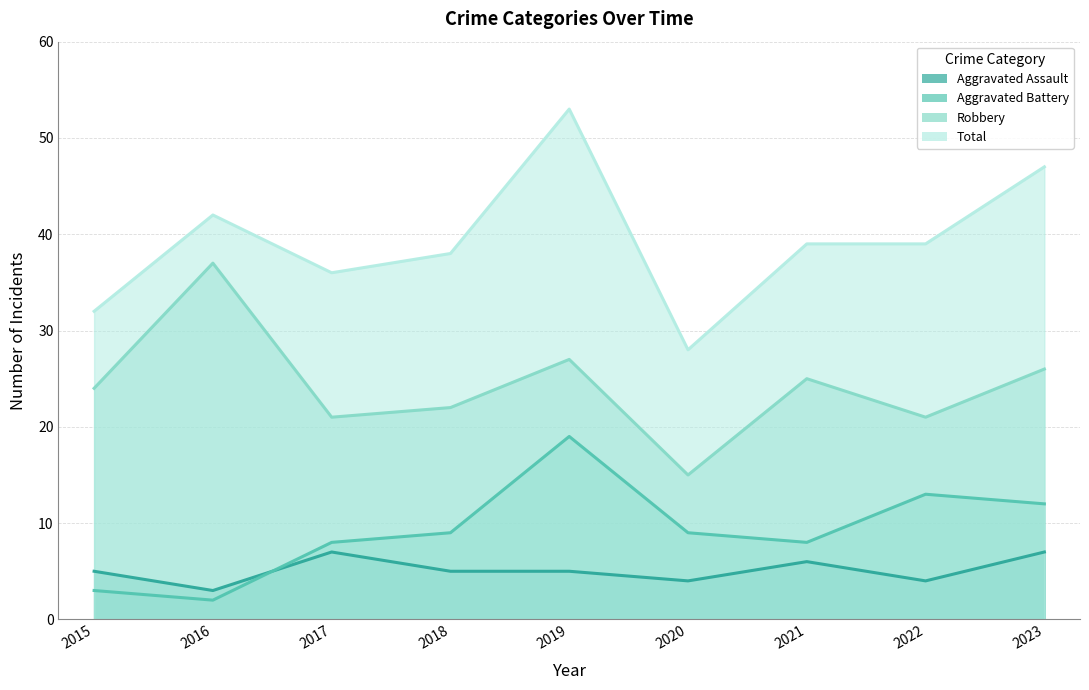

In Robbery, how many points are lower than both neighbors (excluding endpoints)?

3